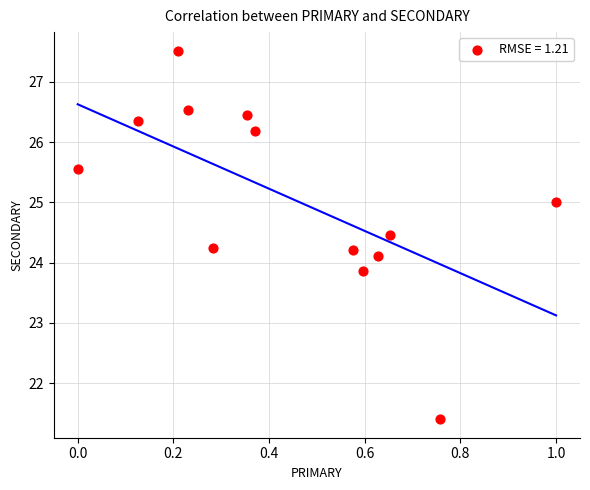

What is the range of X values (max minus min)?

1.0